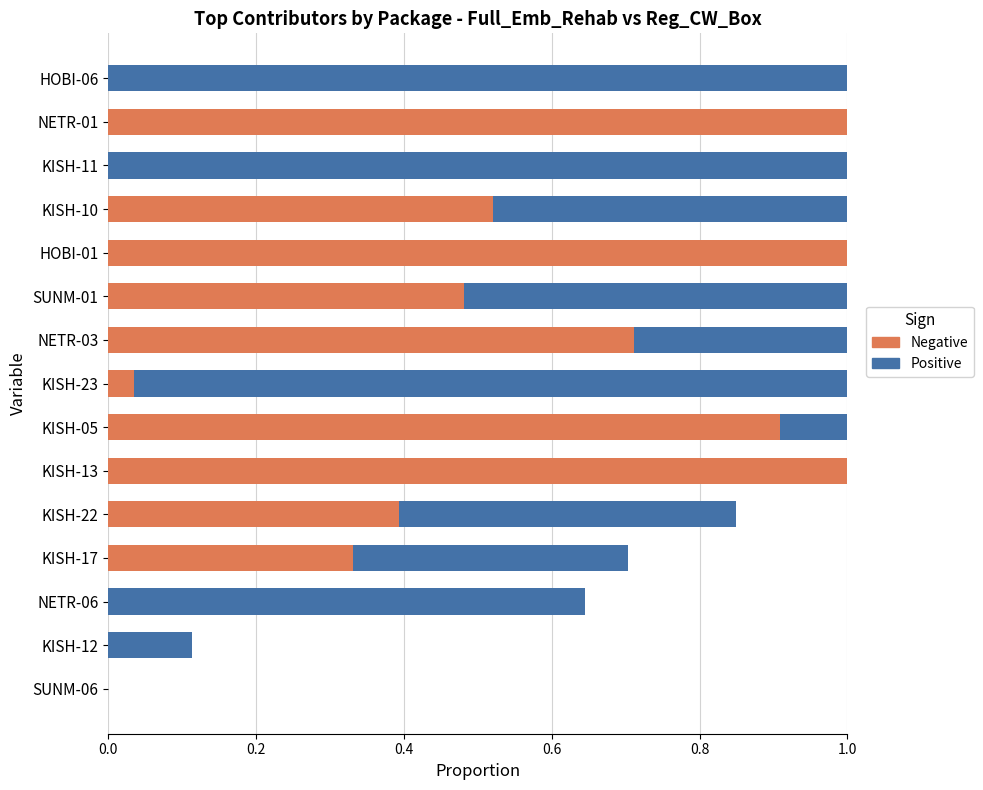

What is the value of the Positive bar at the 4th from the left?

0.4